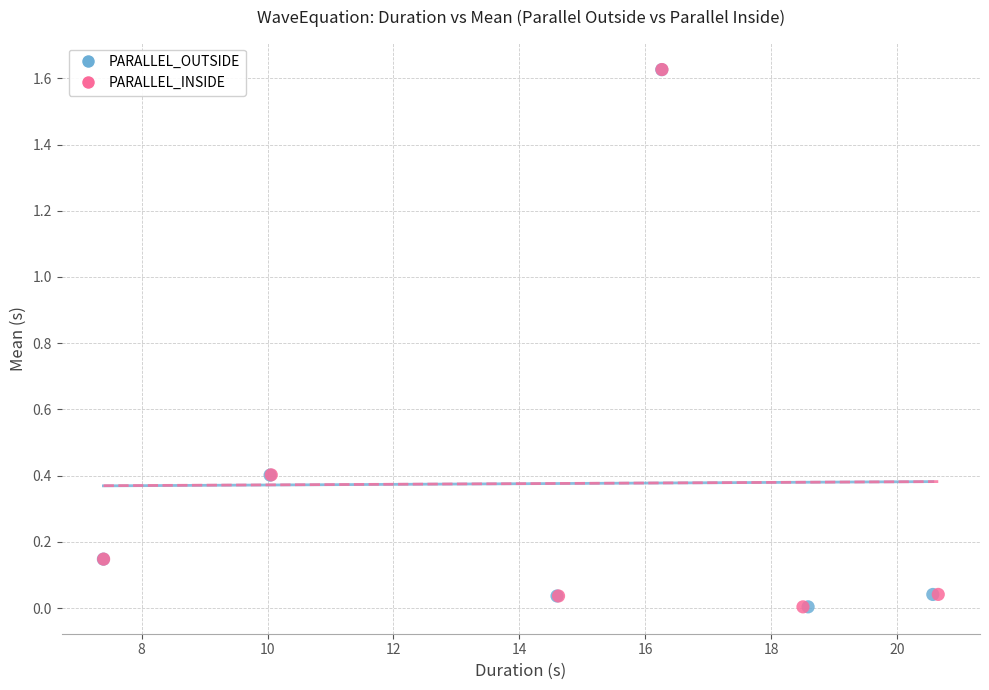

Which series has the widest spread of Y values?

PARALLEL_INSIDE